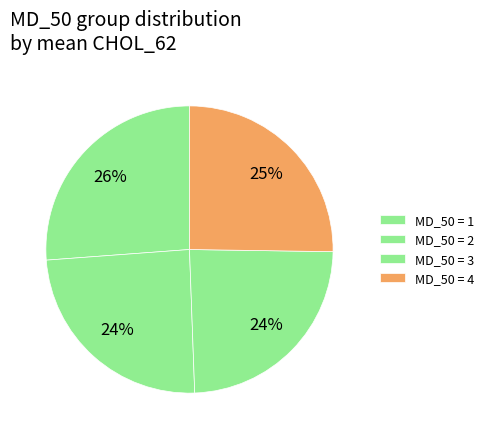

How many segments does this pie chart have?

4